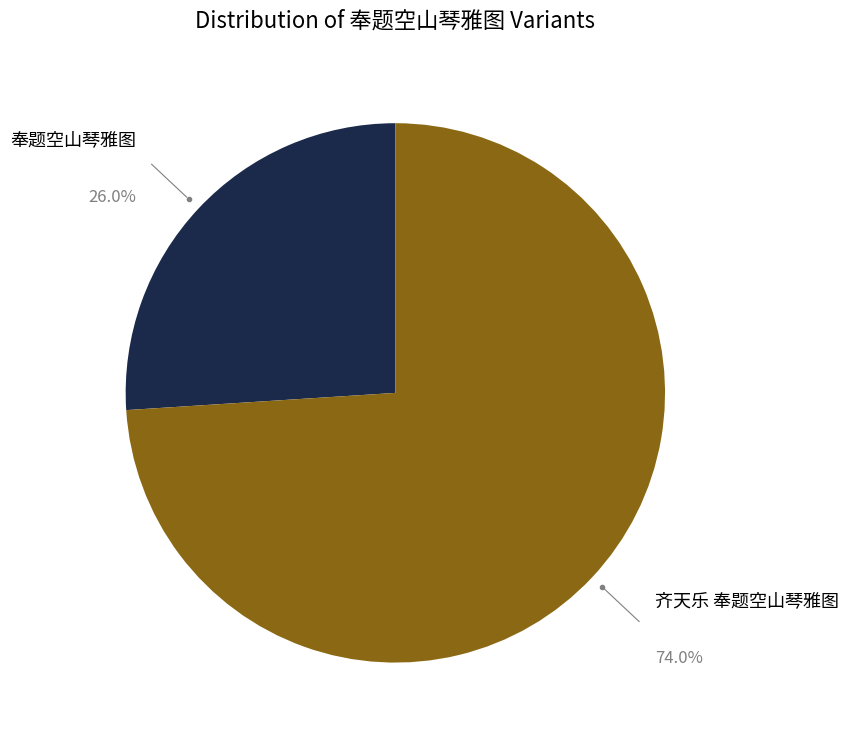

Rank the categories by value from highest to lowest.

齐天乐 奉题空山琴雅图, 奉题空山琴雅图